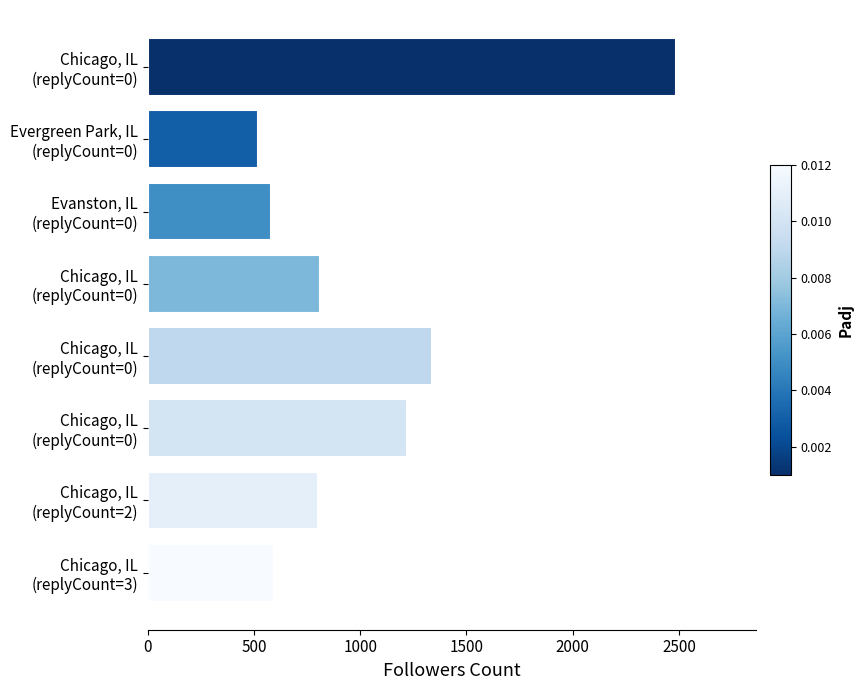

Count the number of data series in this chart.

1